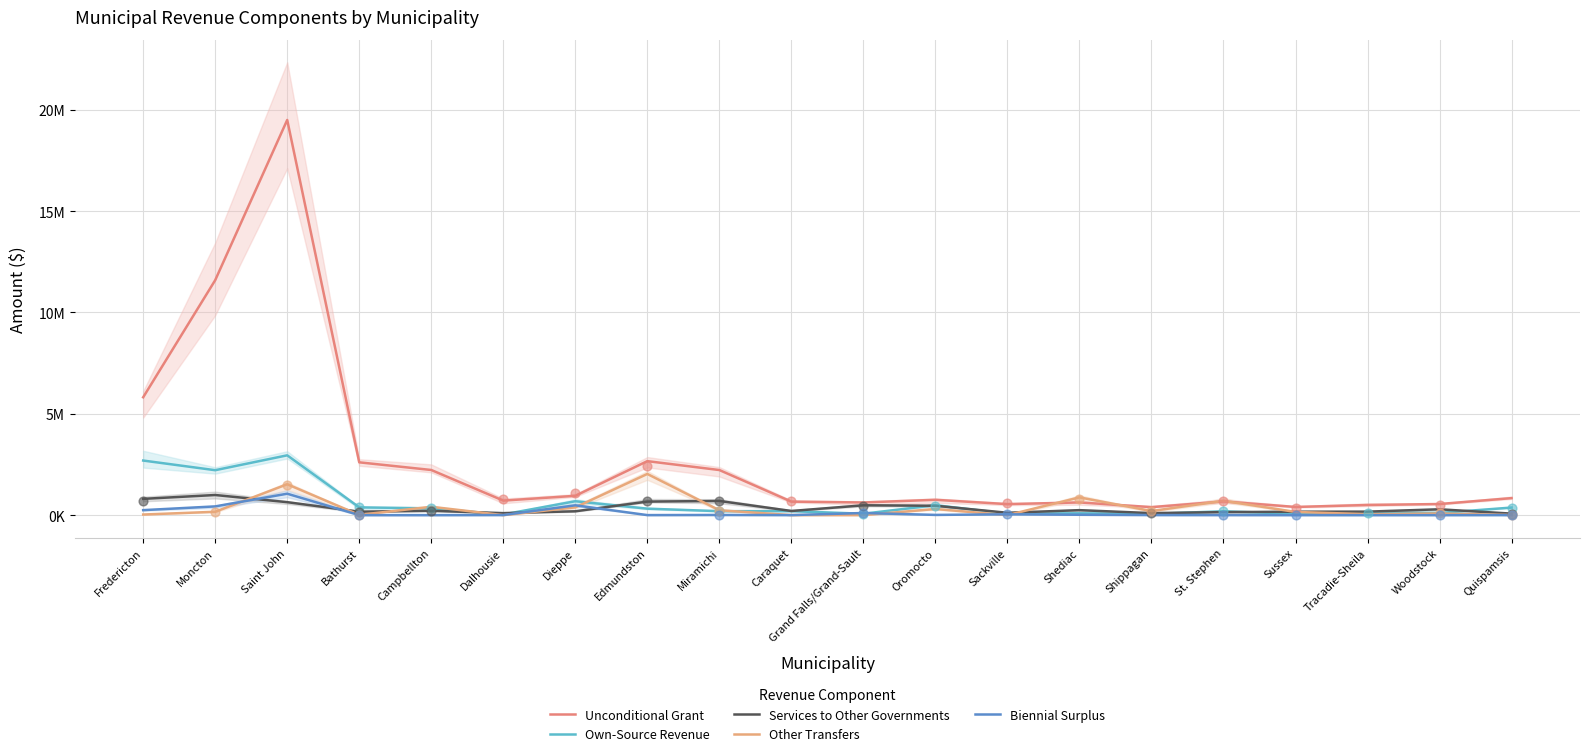

Which series has the widest spread of Y values?

Unconditional Grant